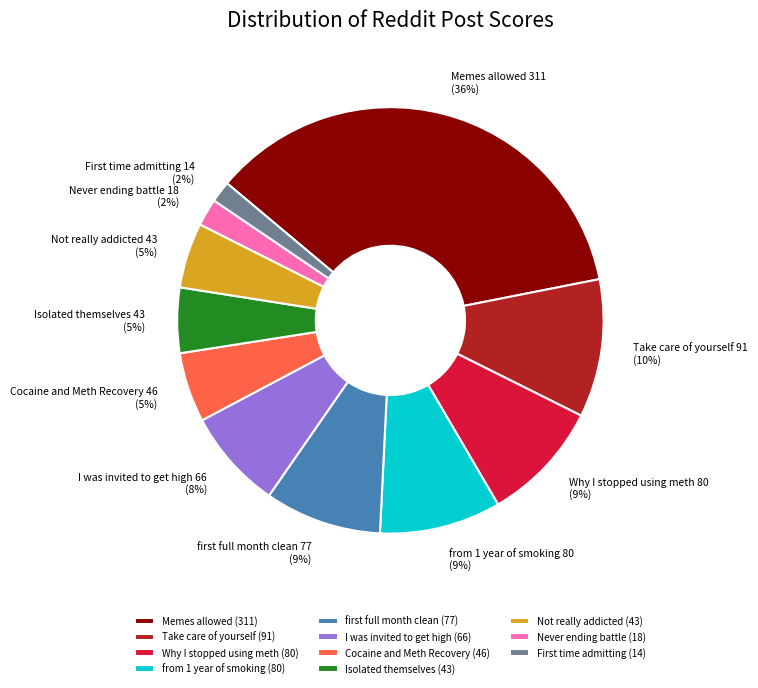

The from 1 year of smoking slice represents 3% of the pie. True or false?

False